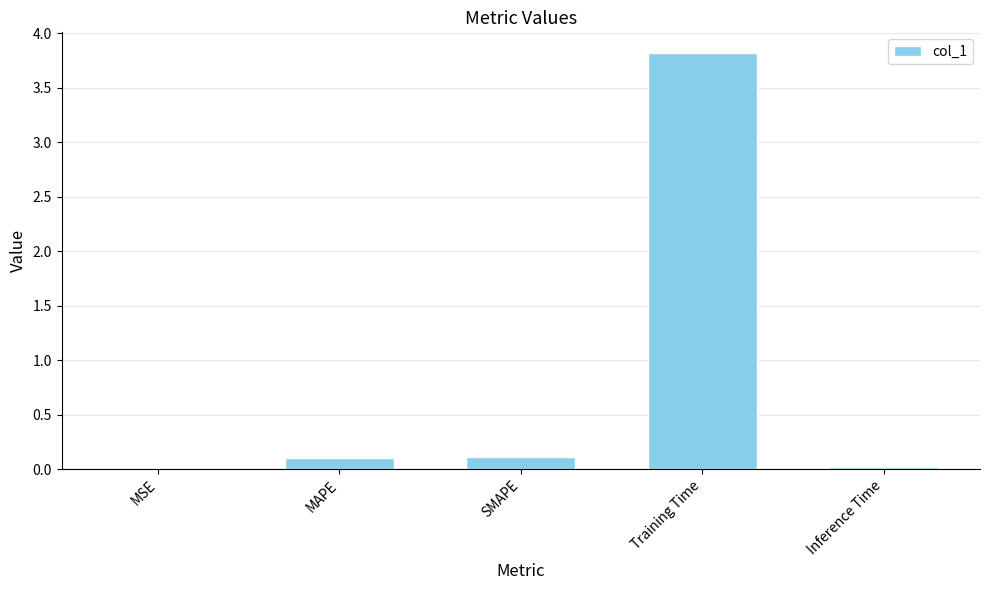

The chart shows a value of 0.0 at MSE. True or false?

True